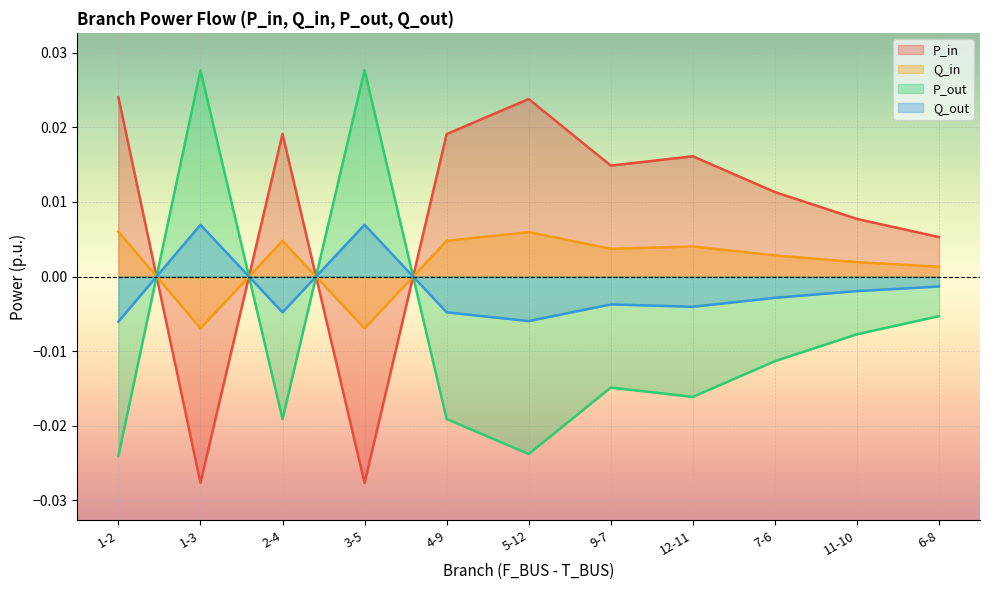

The value of P_out at 11-10 is -0.0. True or false?

False